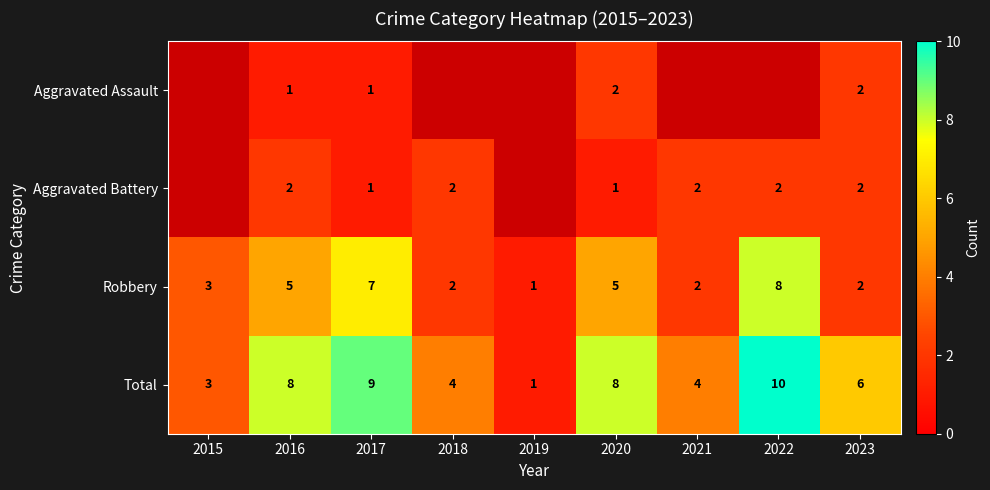

What is the difference between the Robbery values at 2022 and 2023?

6